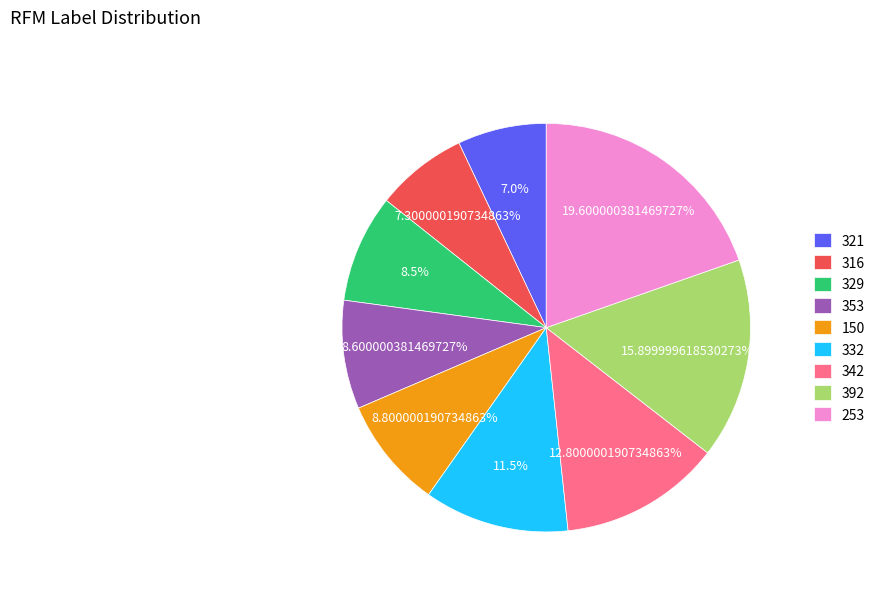

Is it true that 316 is 7% of the pie?

True